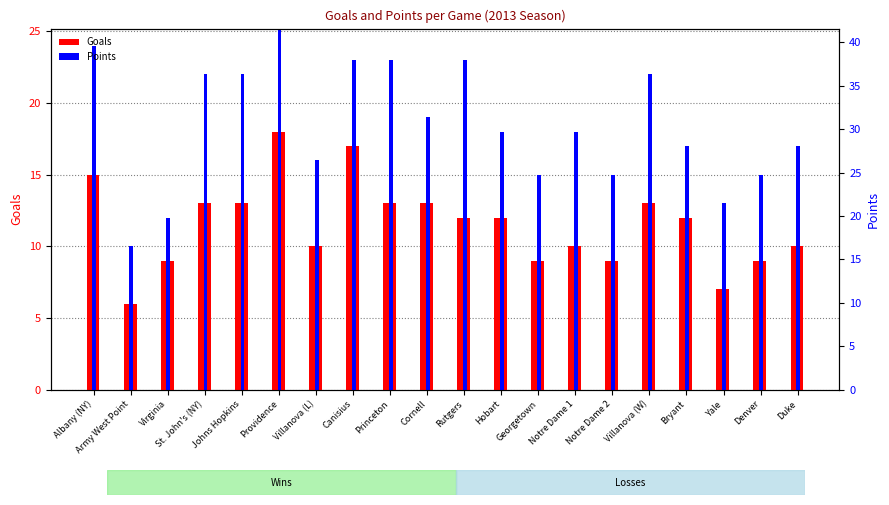

Are the bars horizontal?

No